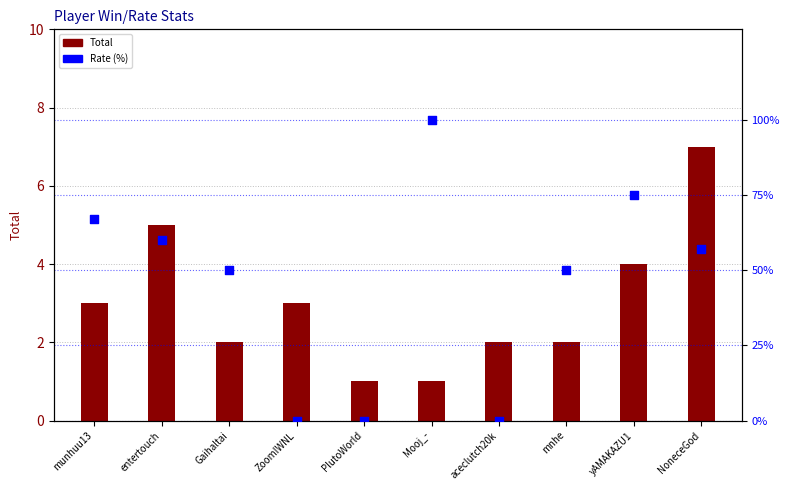

At which category is the sum across all series the highest?

Mooj_-